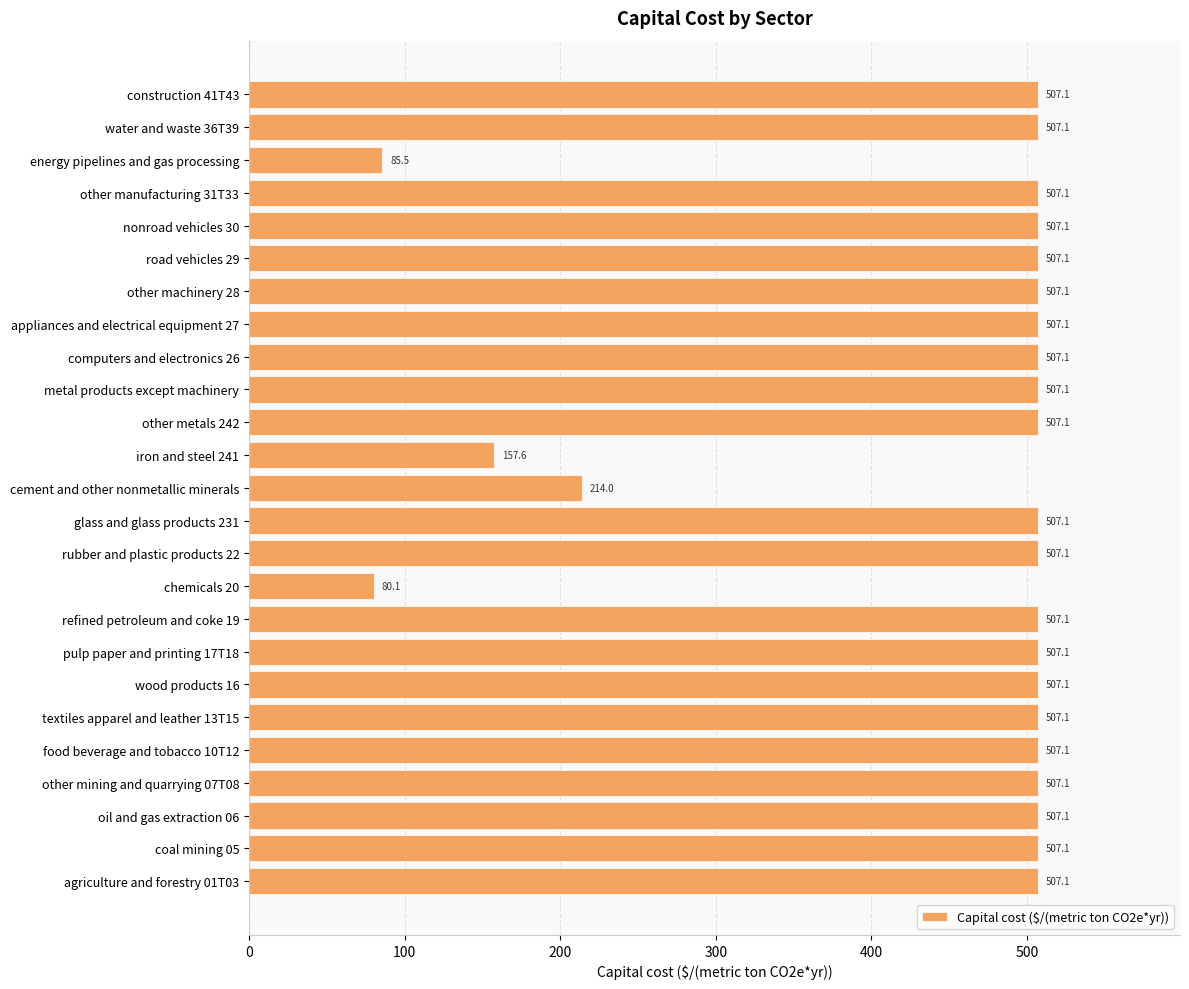

What is the difference between the second highest and second lowest values?

421.6